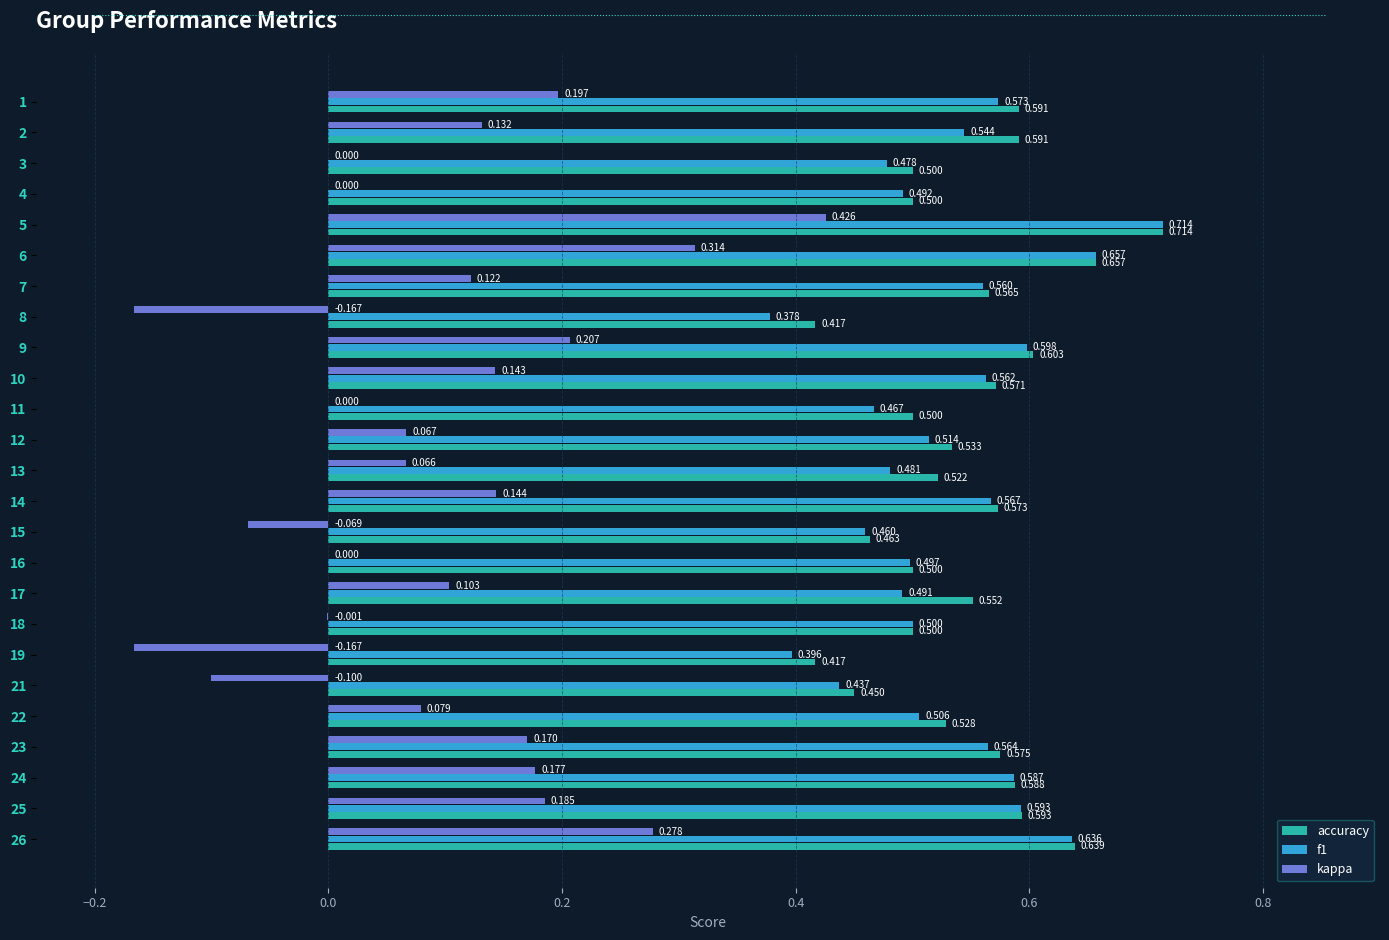

Is the value of accuracy at 25 greater than the value of kappa at 24?

Yes